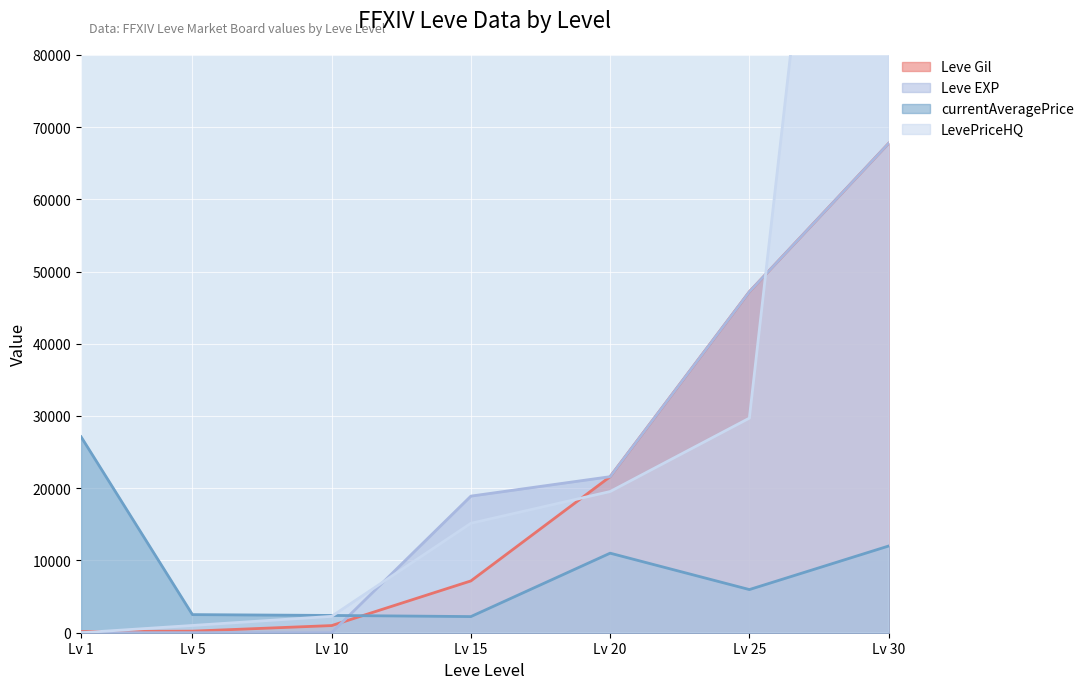

The Leve EXP series shows 21600 at Lv 20. True or false?

True